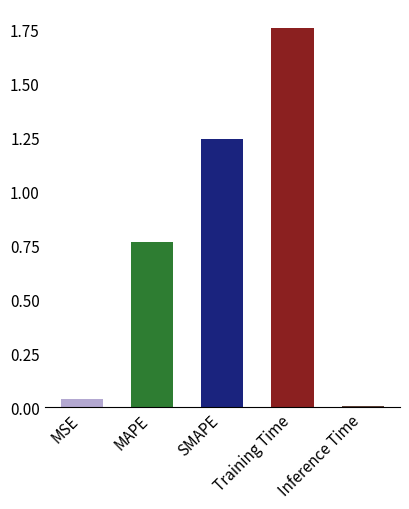

What is the maximum value shown in the chart?

1.8